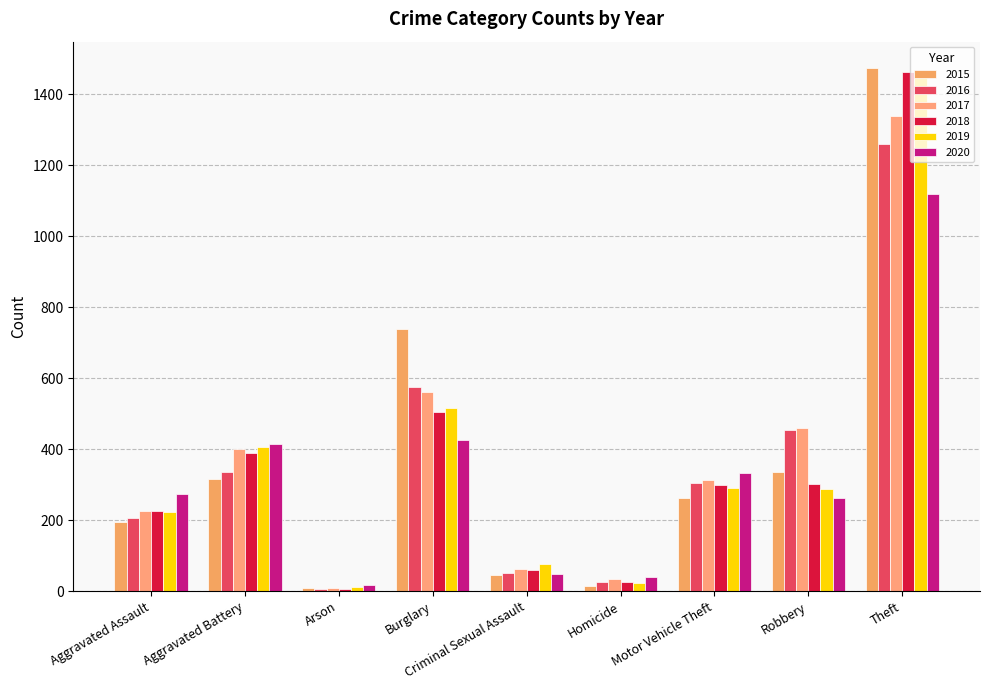

What is the total value across all series at Aggravated Battery?

2263